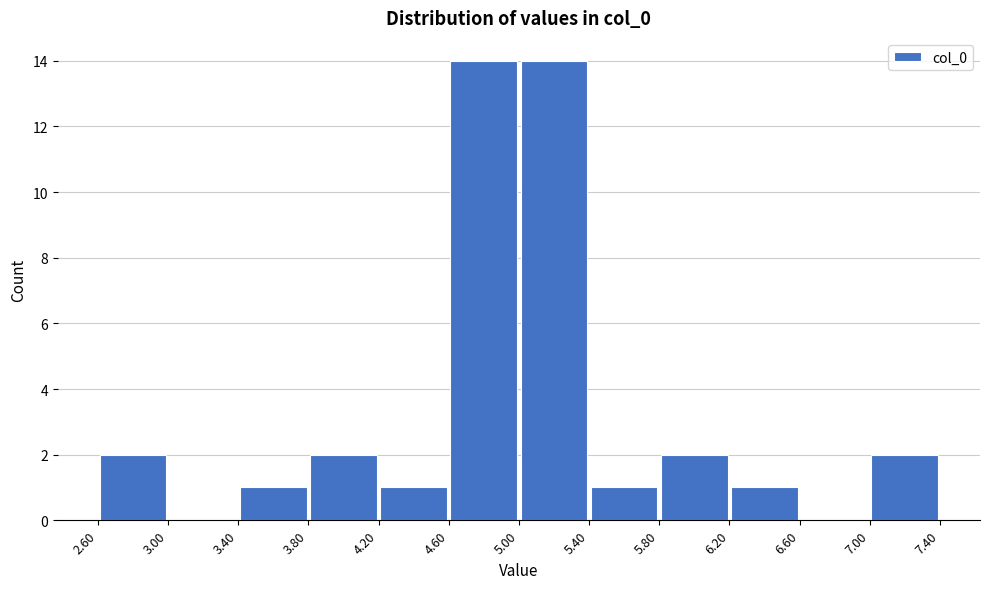

Reading left to right, list every bar in this chart as the range it spans on the x-axis followed by its height. The values are not printed on the chart, so give them approximately, as read against the axis.

2.60 to 3.00: 2
3.00 to 3.40: 0
3.40 to 3.80: 1
3.80 to 4.20: 2
4.20 to 4.60: 1
4.60 to 5.00: 14
5.00 to 5.40: 14
5.40 to 5.80: 1
5.80 to 6.20: 2
6.20 to 6.60: 1
6.60 to 7.00: 0
7.00 to 7.40: 2